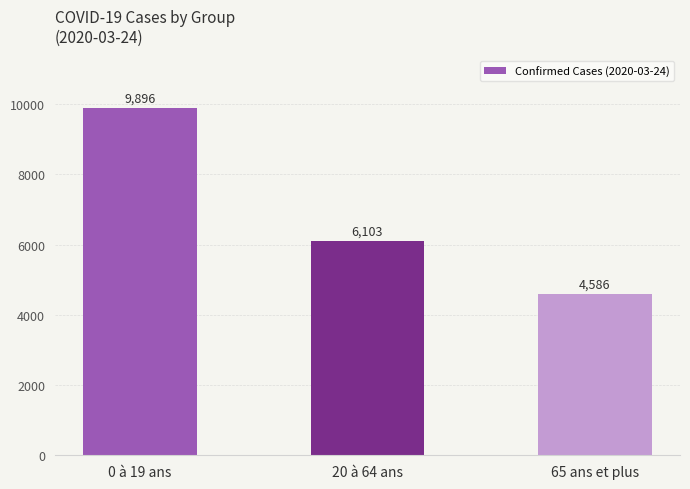

Count the number of categories in the chart.

3